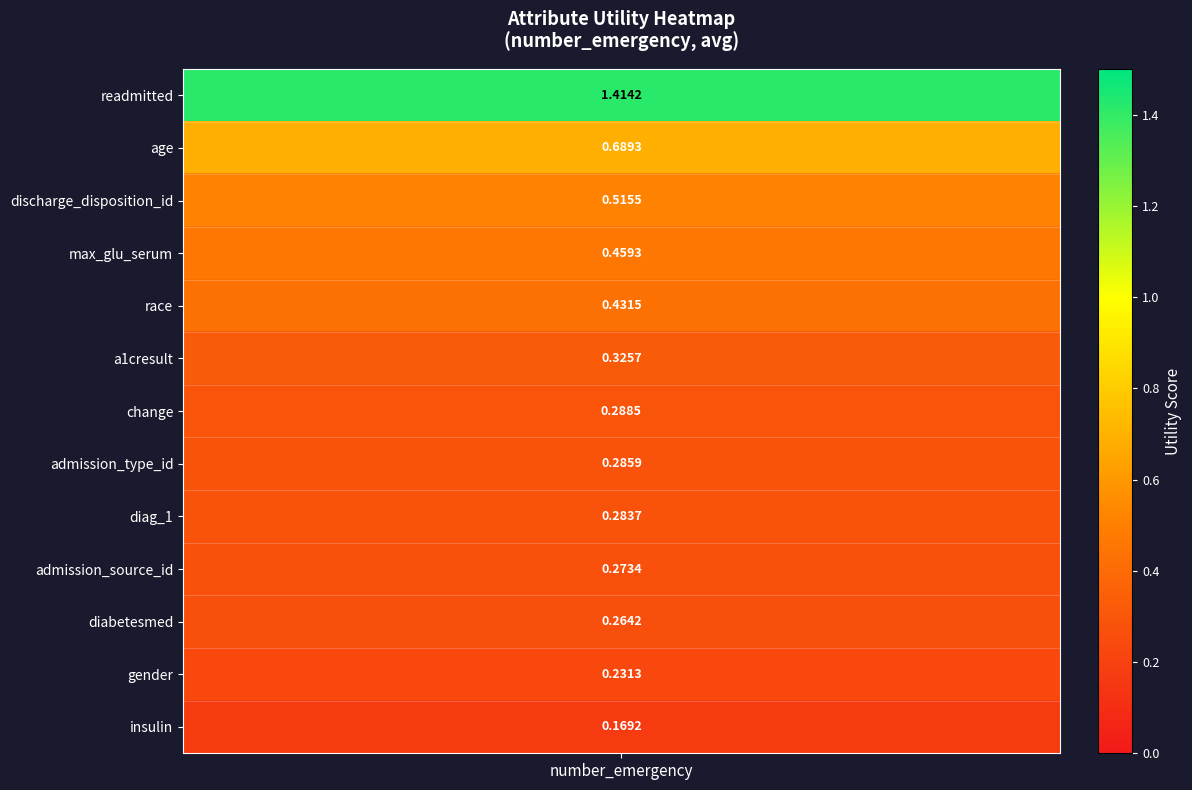

What is the approximate value at 6?

0.3